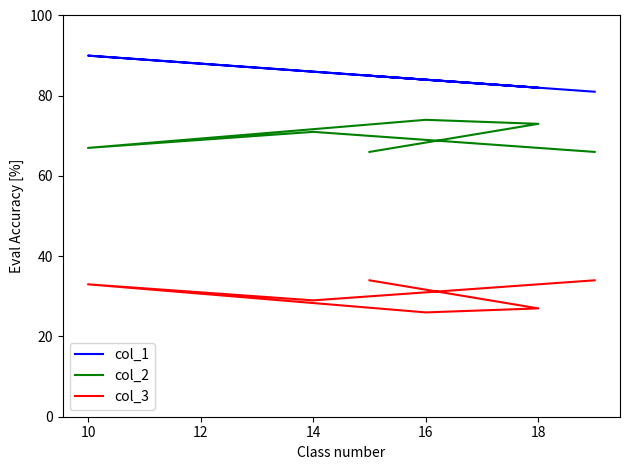

True or false: col_2 and col_3 cross at least once.

False